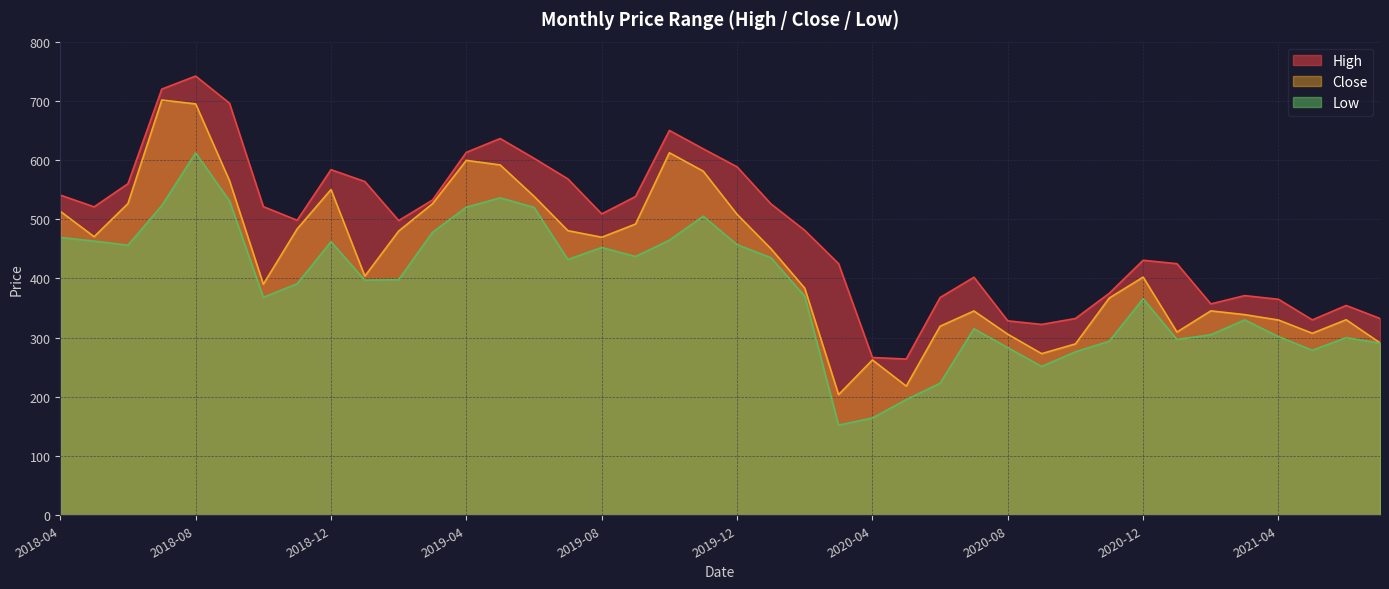

What is the label of the 23rd point from the left?

2020-02